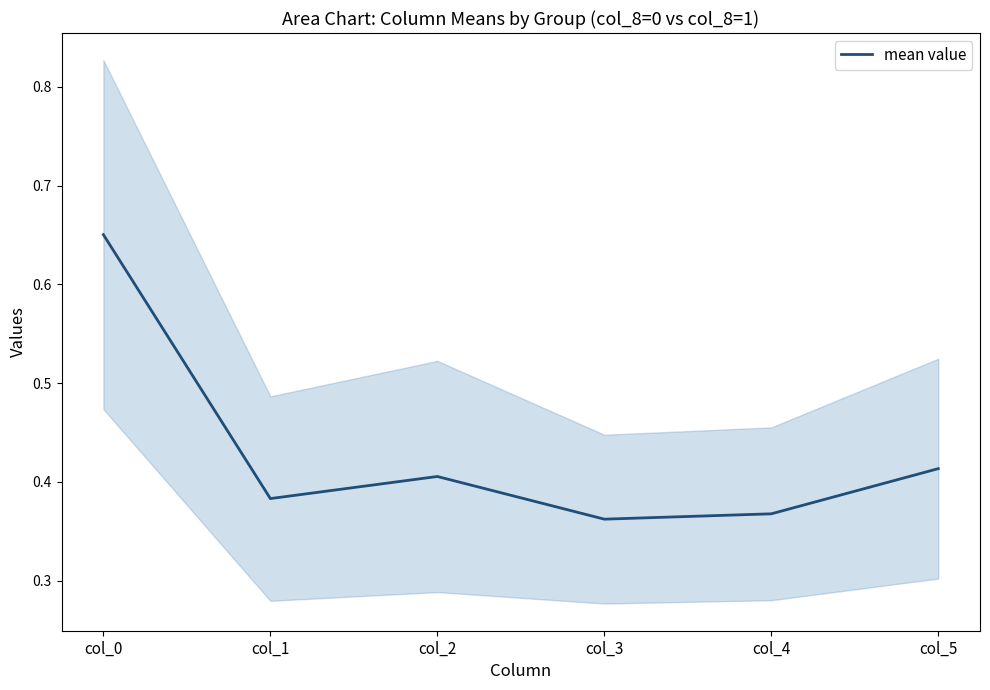

Reading right to left, extract all data points from this chart.

col_5=0.4	col_4=0.4	col_3=0.4	col_2=0.4	col_1=0.4	col_0=0.7